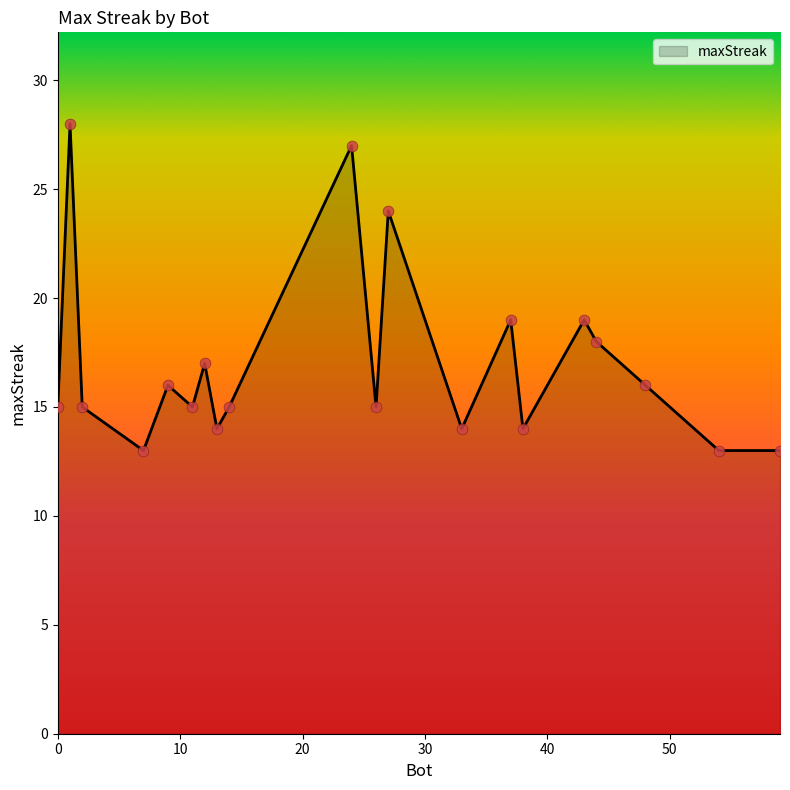

What is the minimum value shown in the chart?

13